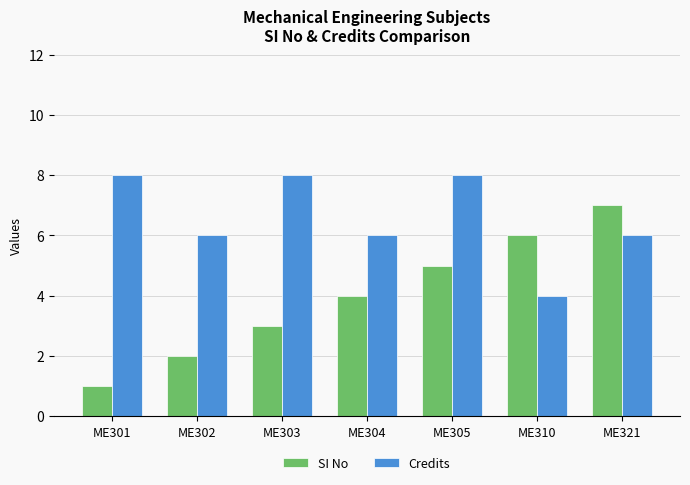

What are all the series names shown in the legend?

SI No, Credits